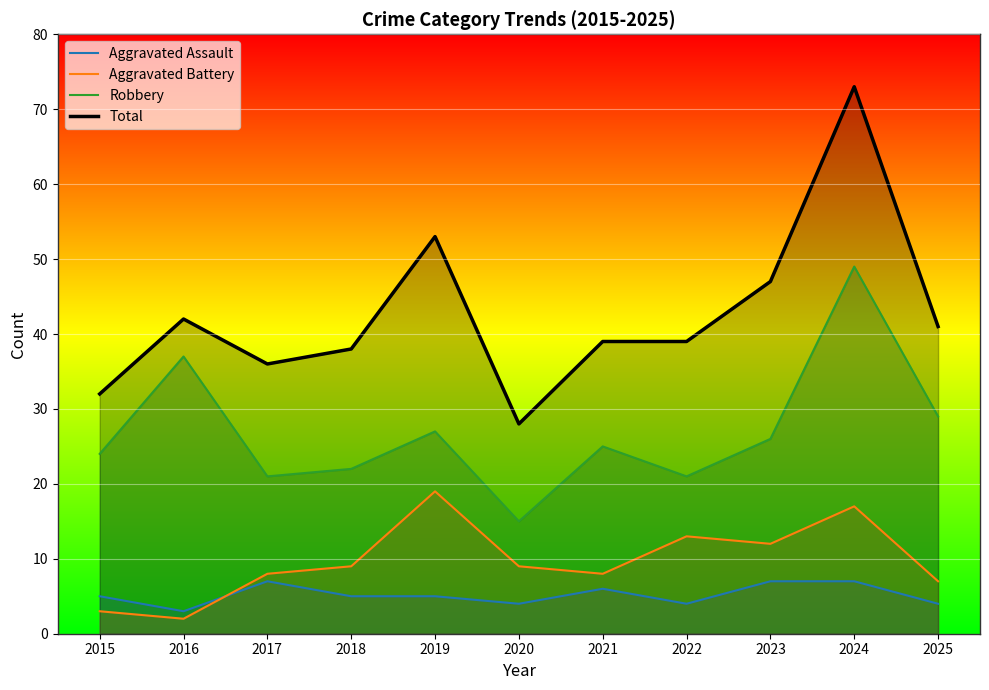

Rank the series by their maximum value, from lowest to highest.

Aggravated Assault, Aggravated Battery, Robbery, Total